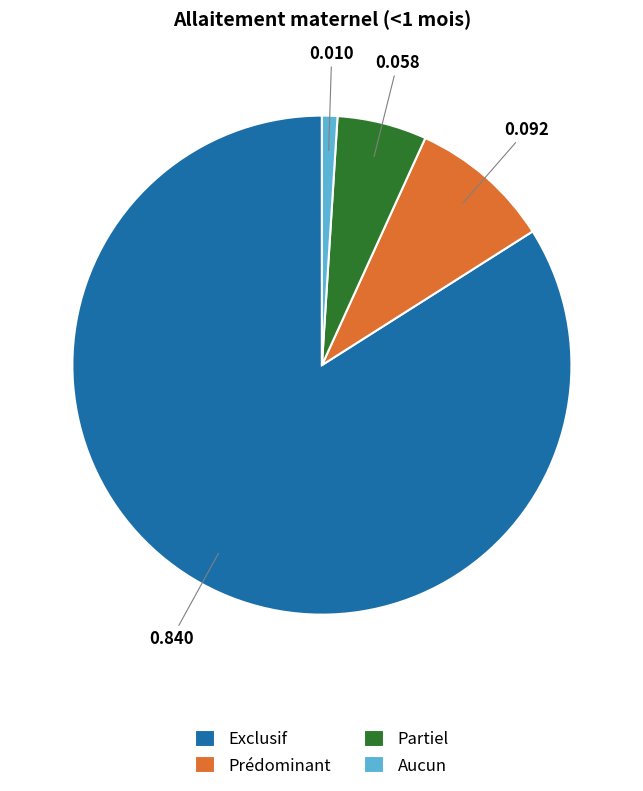

Rank the categories by value from lowest to highest.

Aucun, Partiel, Prédominant, Exclusif